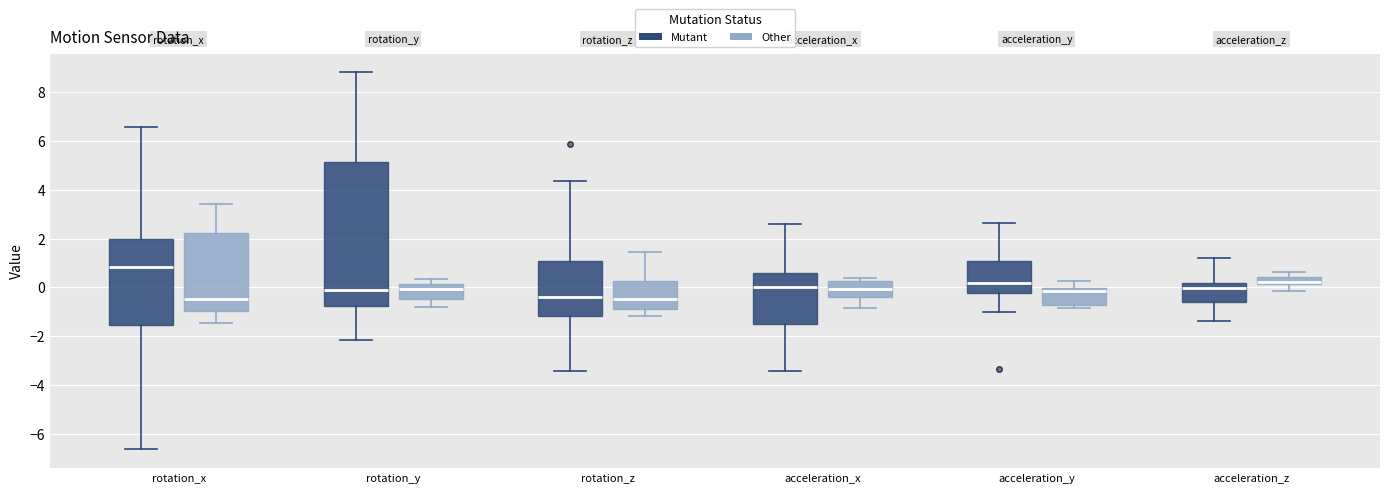

Where is the lower edge of the box for acceleration_z (Other) on the y-axis? The values are not printed on the chart, so give them approximately, as read against the axis.

0.2